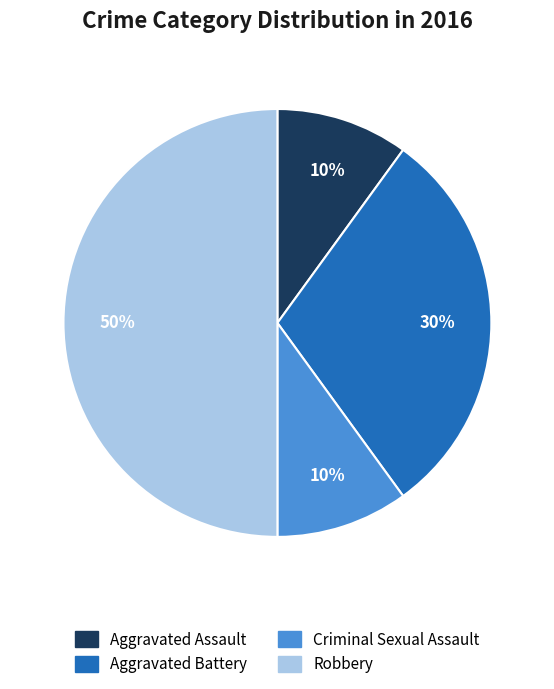

Which has a higher value, Criminal Sexual Assault or Aggravated Battery?

Aggravated Battery